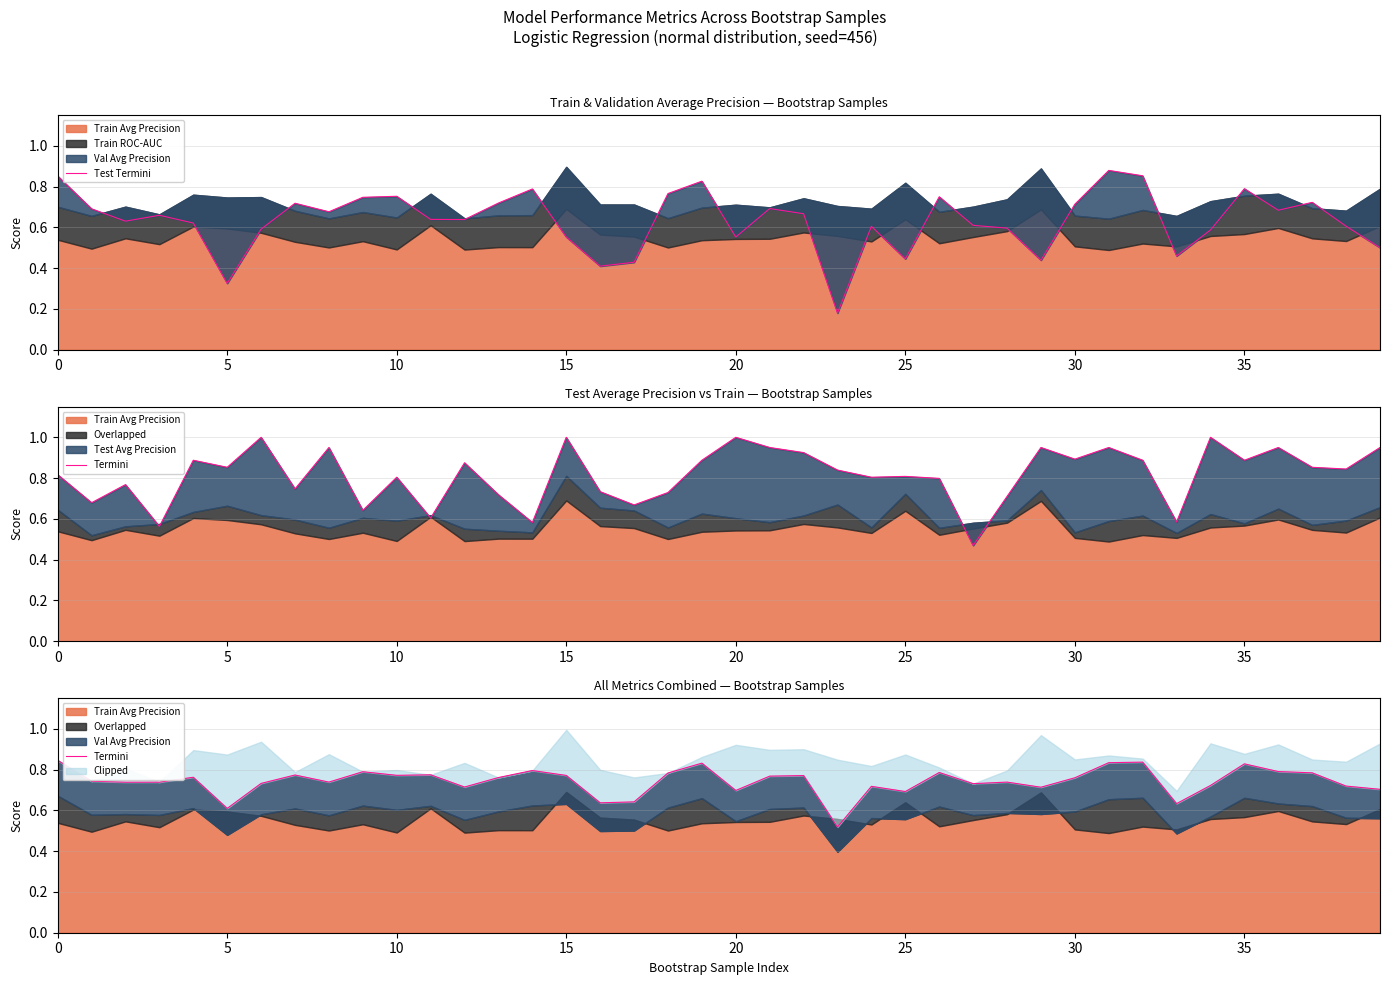

After their last crossing, which series has the higher values: Termini or Test Termini?

Termini